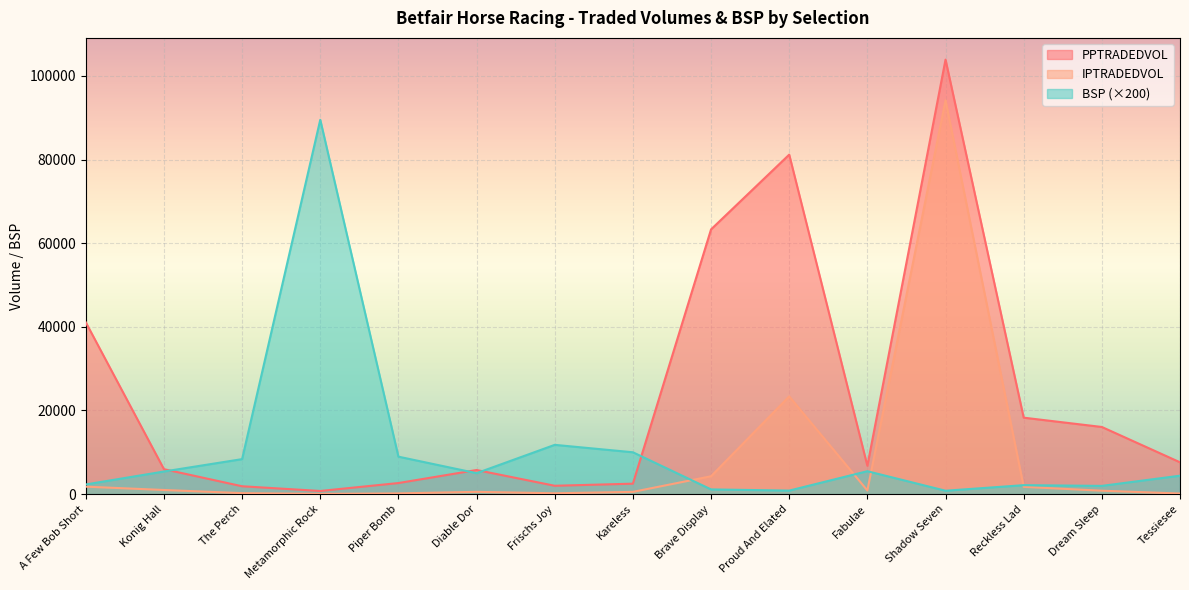

What is the label of the 11th point from the right?

Piper Bomb